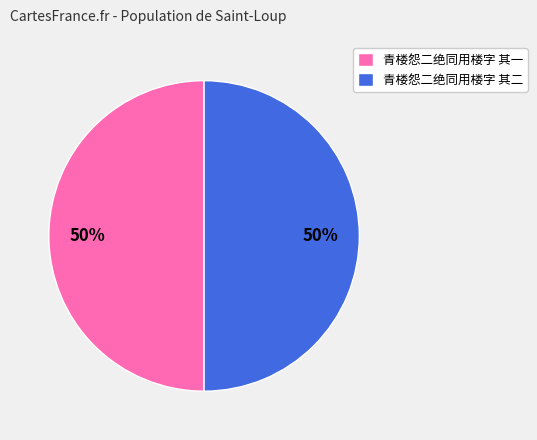

To the nearest percent, what portion does 青楼怨二绝同用楼字 其二 represent?

50%